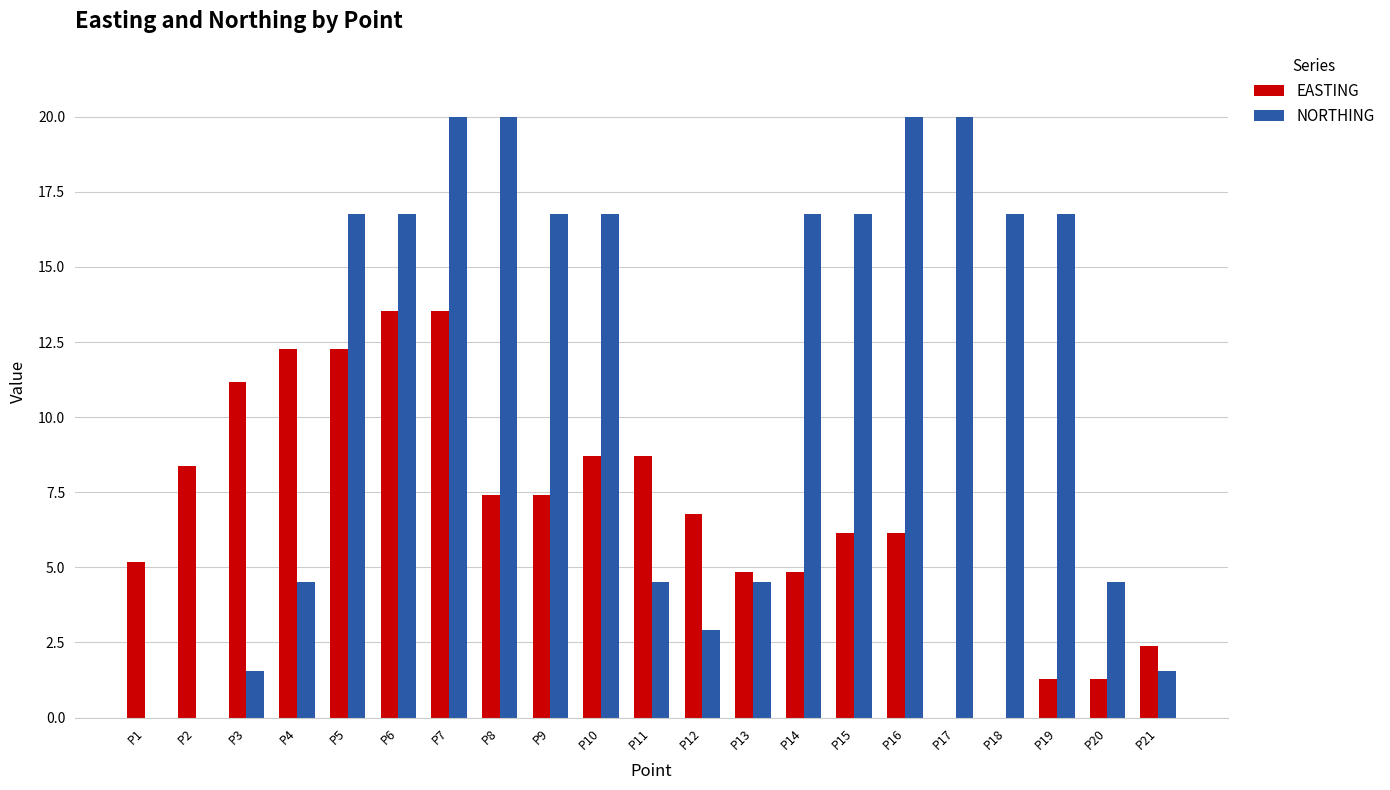

What is the sum of the NORTHING values at P6 and P4?

21.3